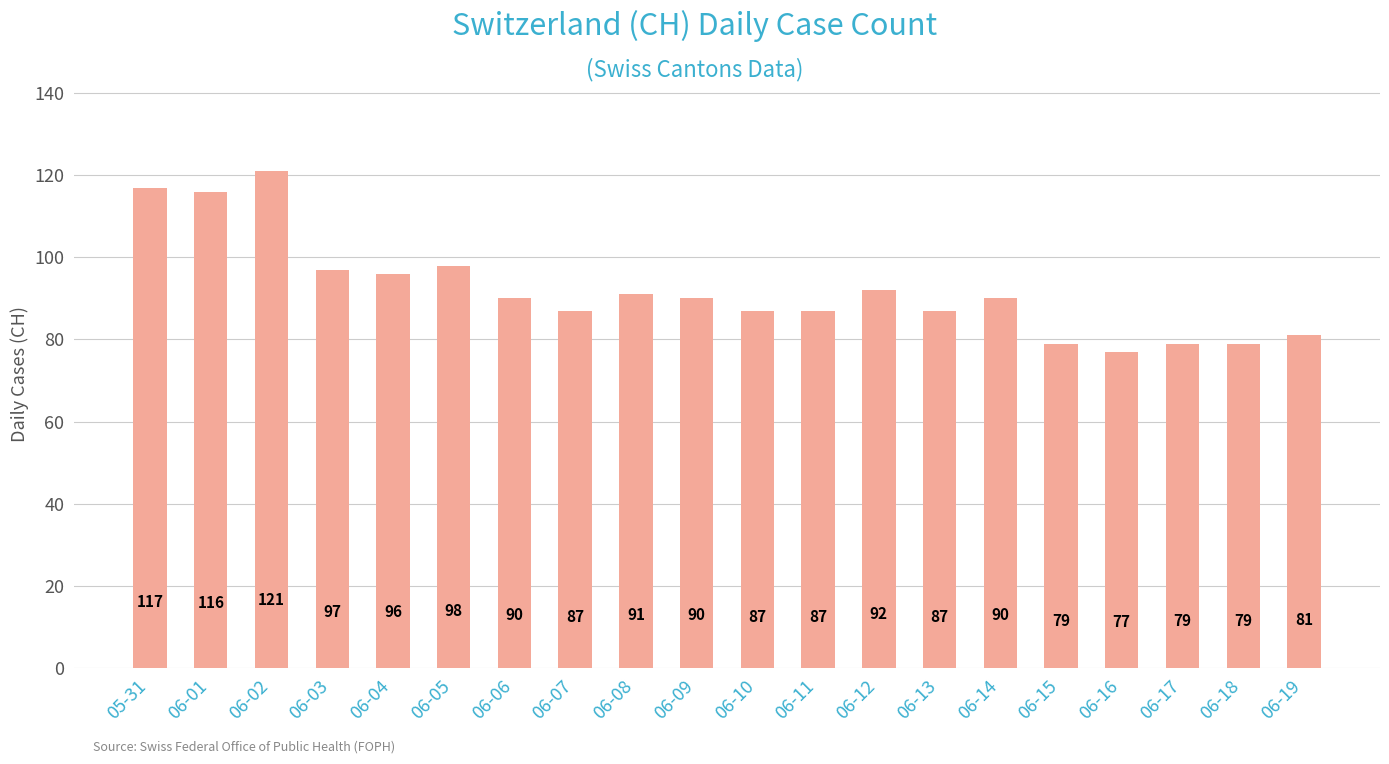

How many bars are there in total?

20